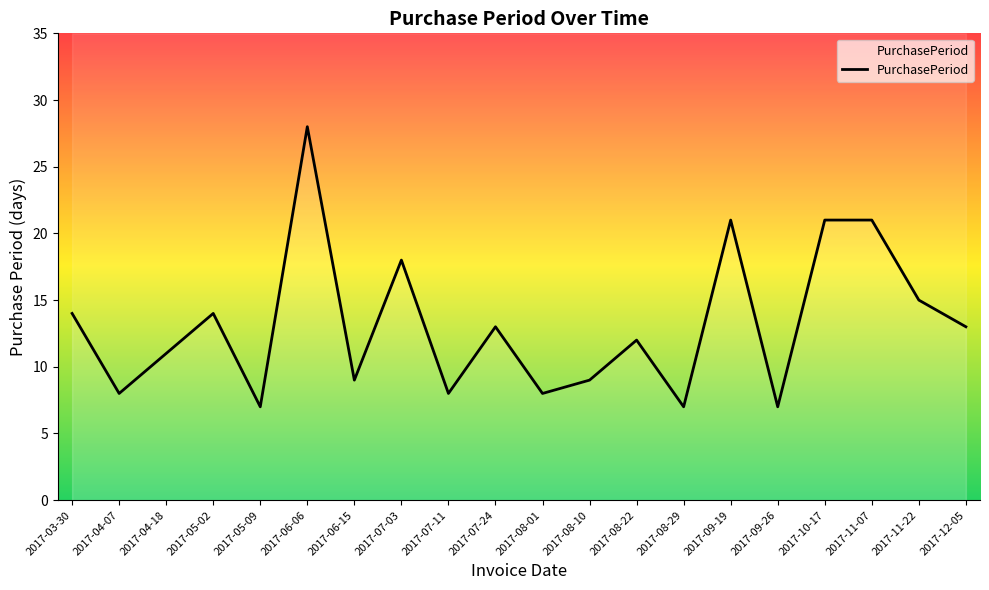

The value at 2017-08-22 is 12. True or false?

True